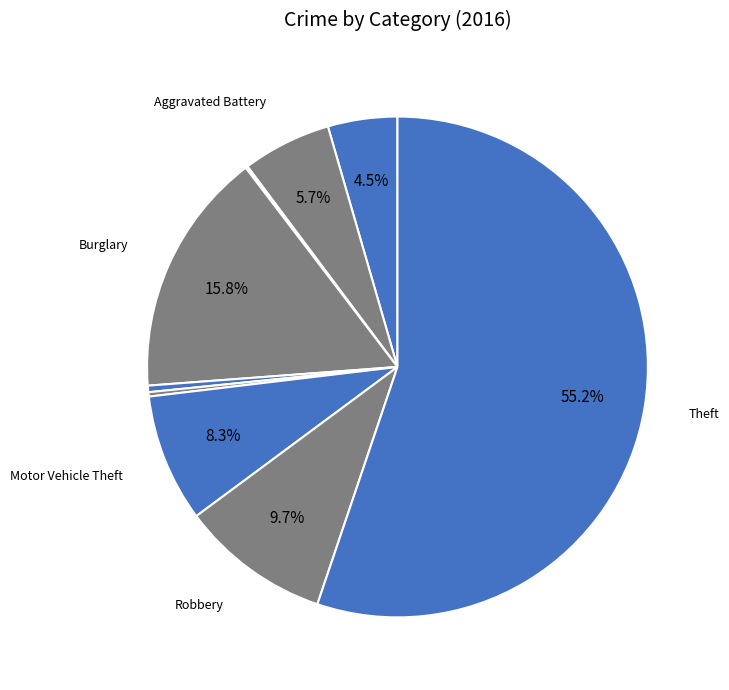

Which slice is the smallest?

Arson